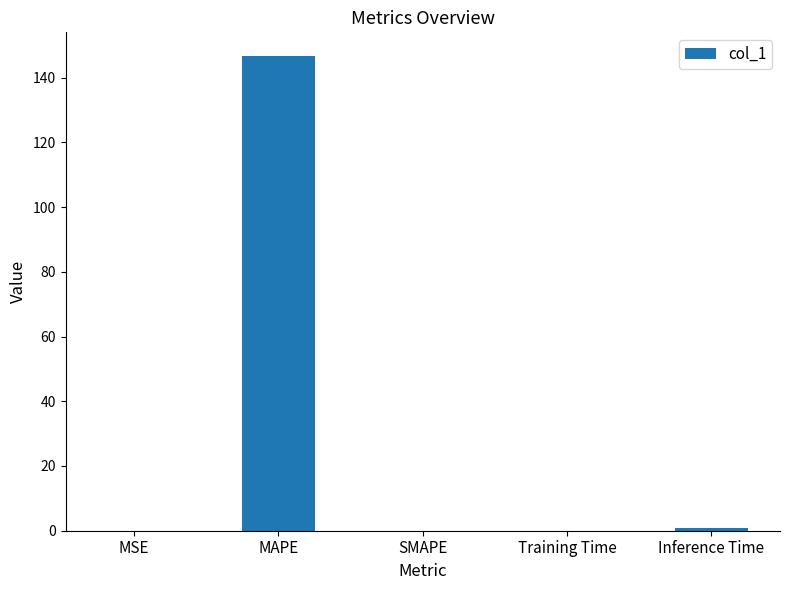

What is the sum of all values?

147.7